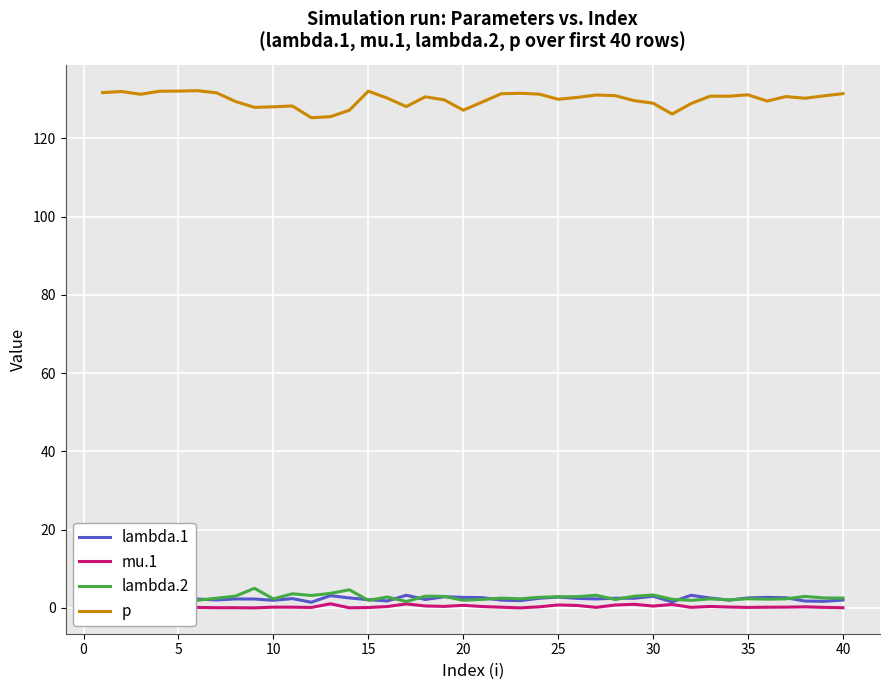

True or false: p and lambda.2 cross at least once.

False